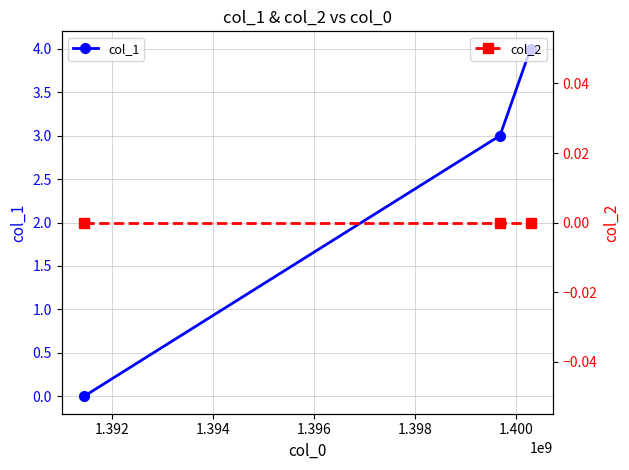

How many positive values does the col_1 series have?

2